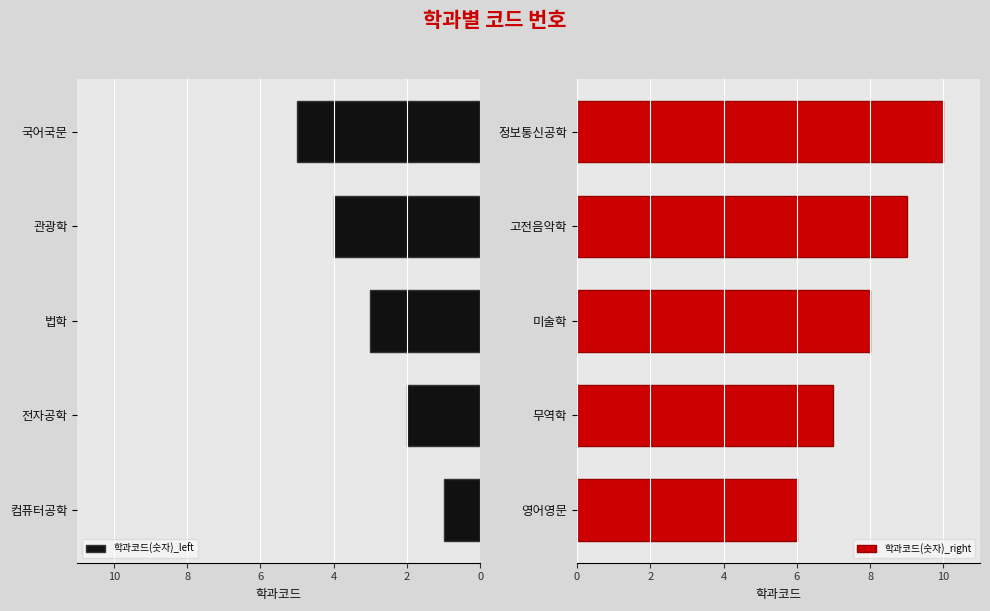

What is the sum of the 학과코드(숫자)_left values at 전자공학 and 국어국문?

7